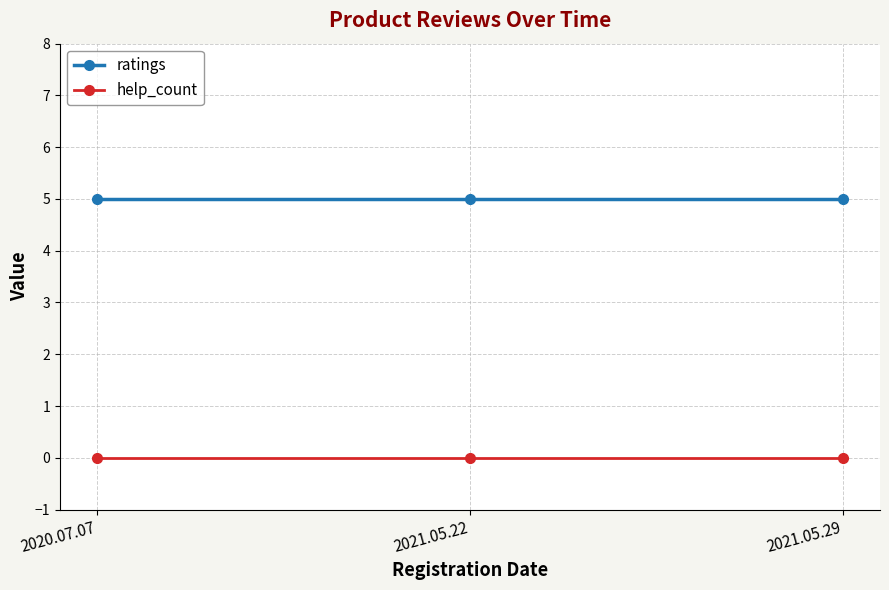

What is the difference between the highest and lowest values at 2021.05.29?

5